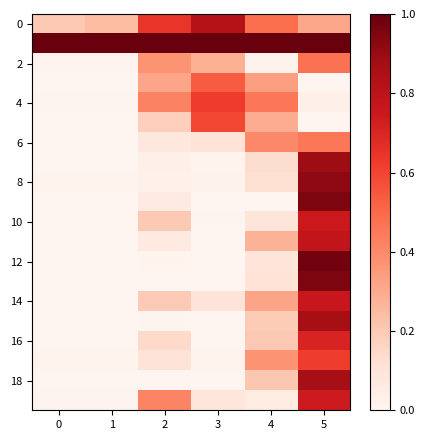

Between 1 and 2, which series saw the biggest shift?

4